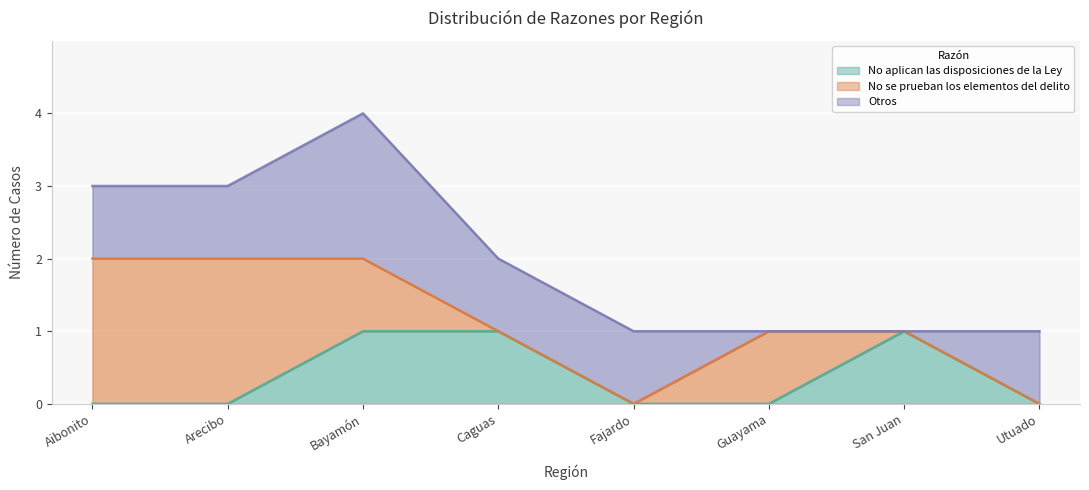

How many intersections are there between Otros and No se prueban los elementos del delito?

2